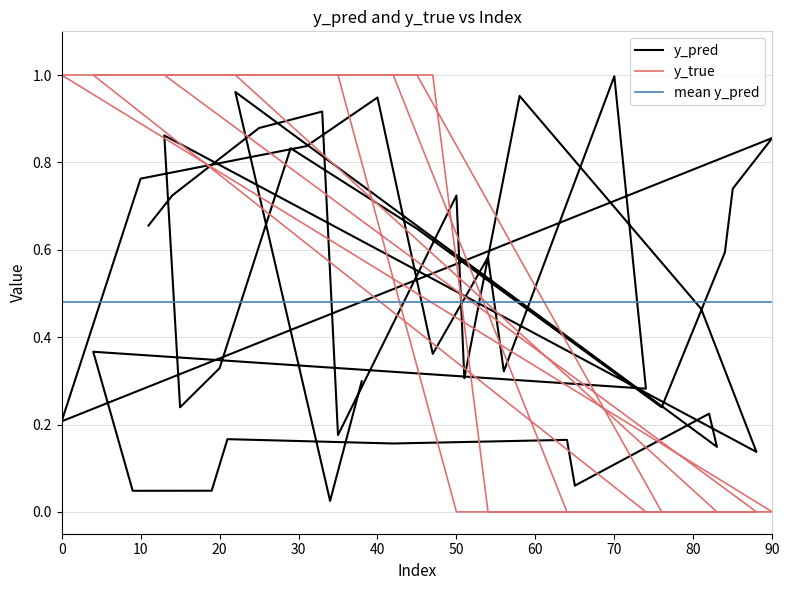

What is the maximum value for y_true?

1.0